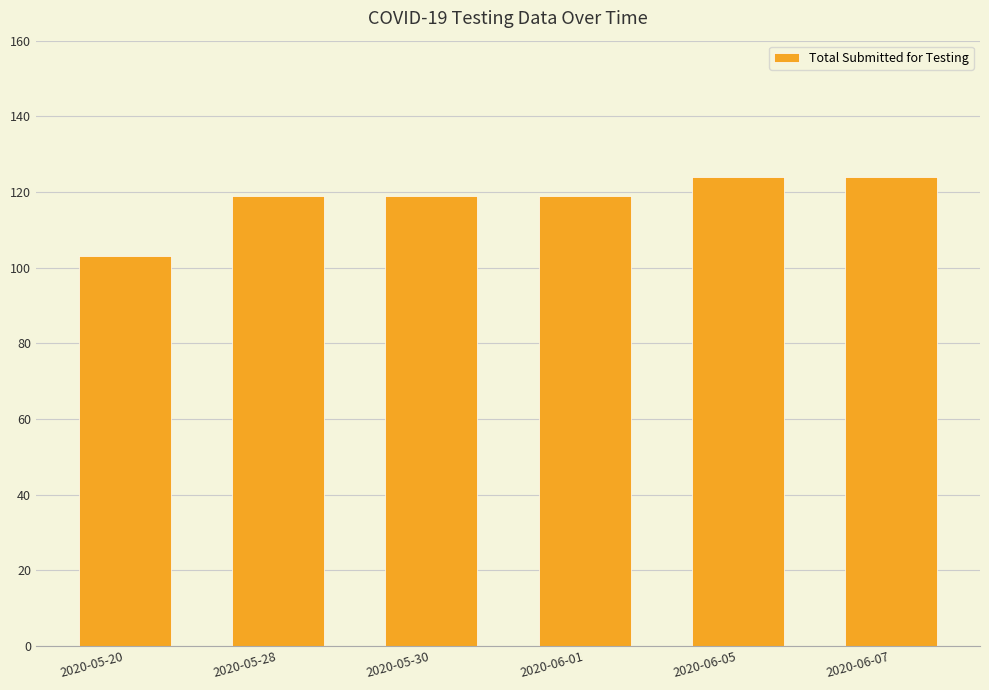

Is it true that the value at 2020-05-28 is 28?

False